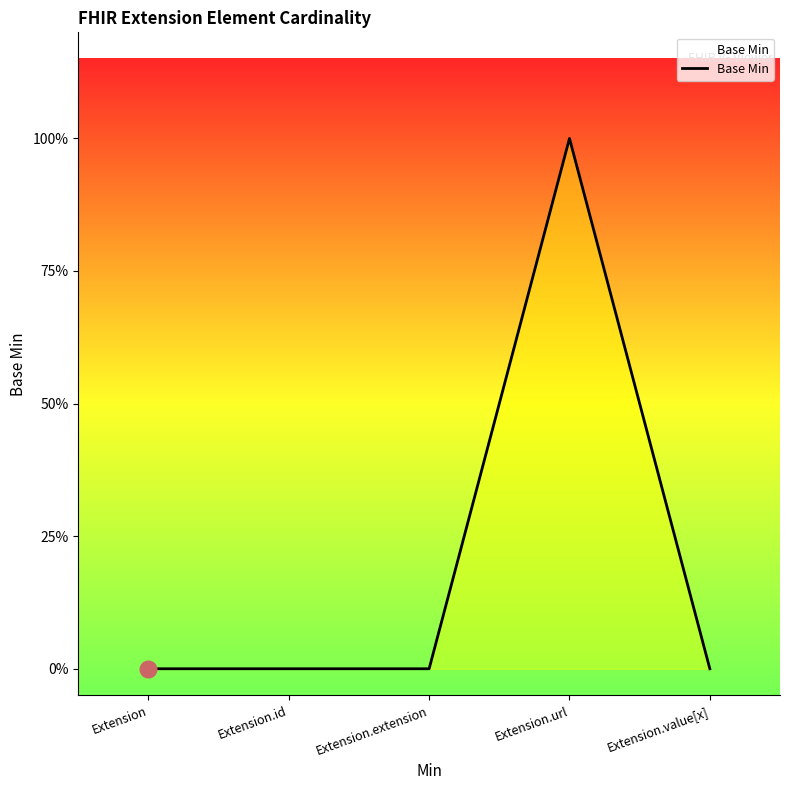

What is the label of the 5th point from the right?

Extension